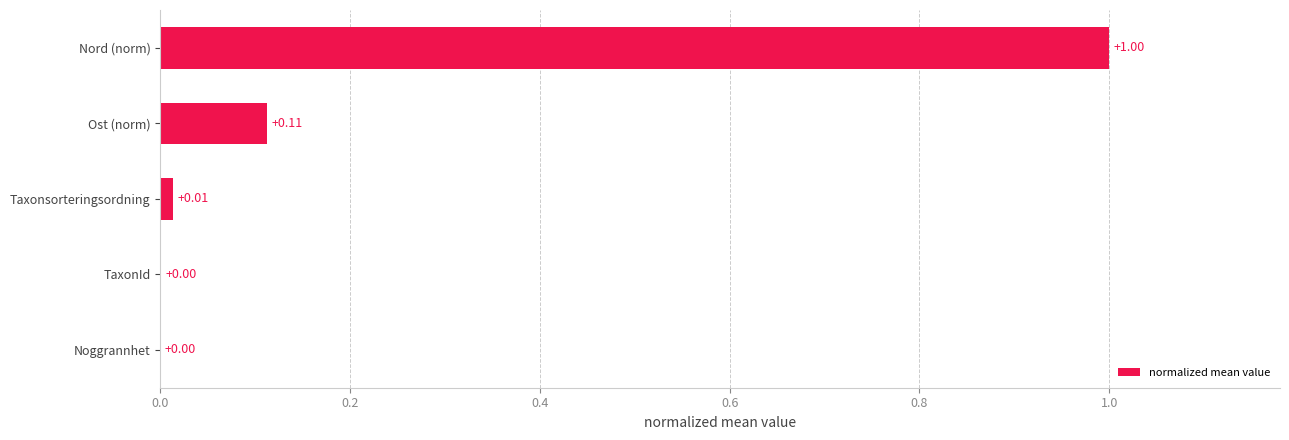

What is the sum of all values?

1.1